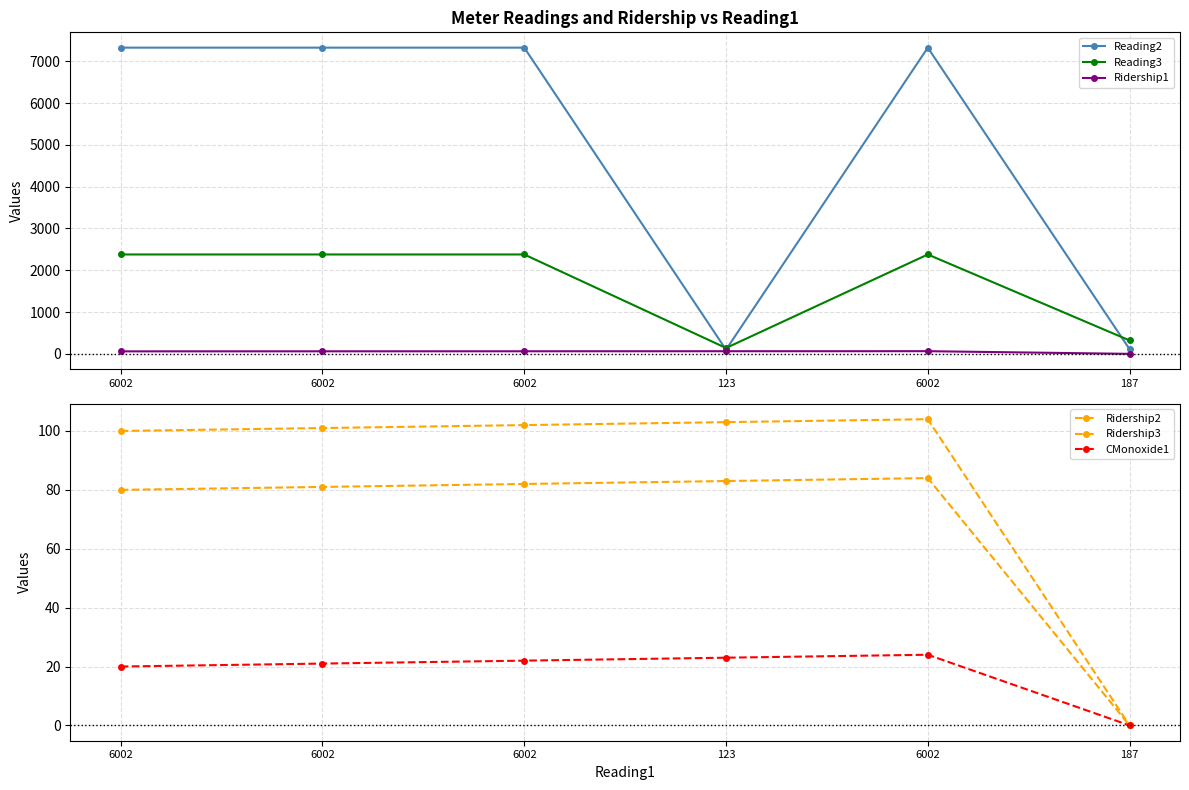

Where is Ridership1 nearest to the value 32?

6002